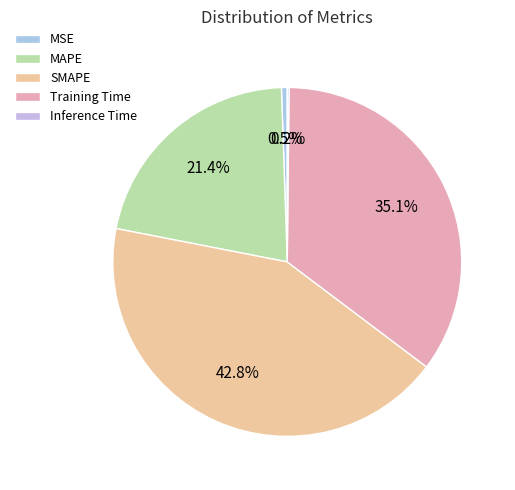

How many slices are in this pie chart?

5